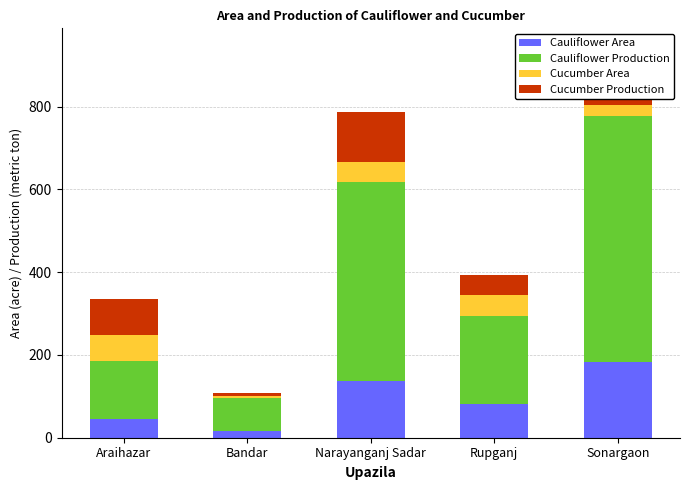

Which series has the largest range (max minus min)?

Cauliflower Production